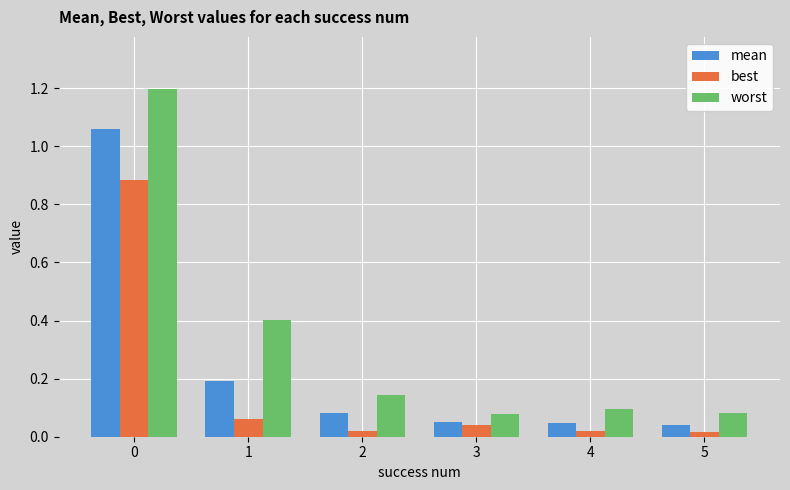

Which series changed the most between 1 and 5?

worst